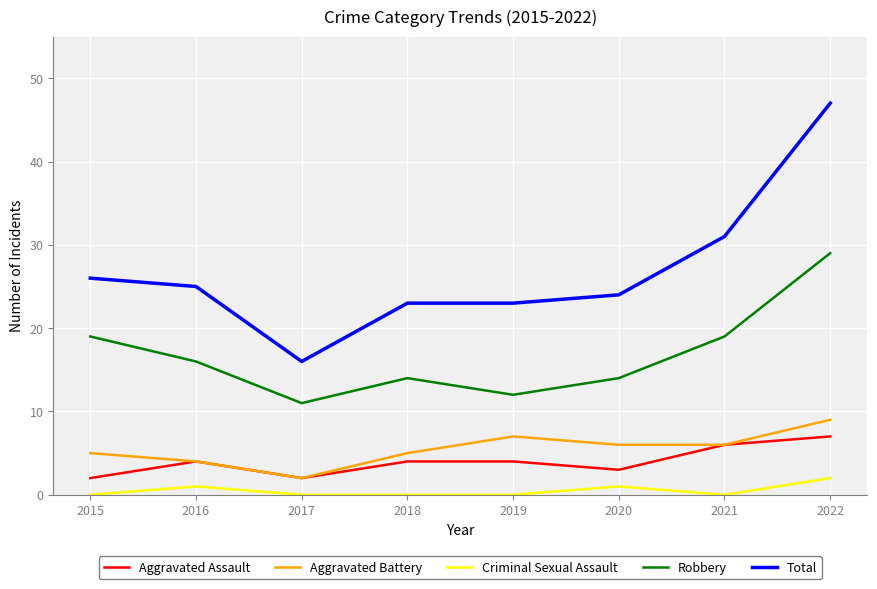

At which label does Aggravated Battery reach its peak?

2022